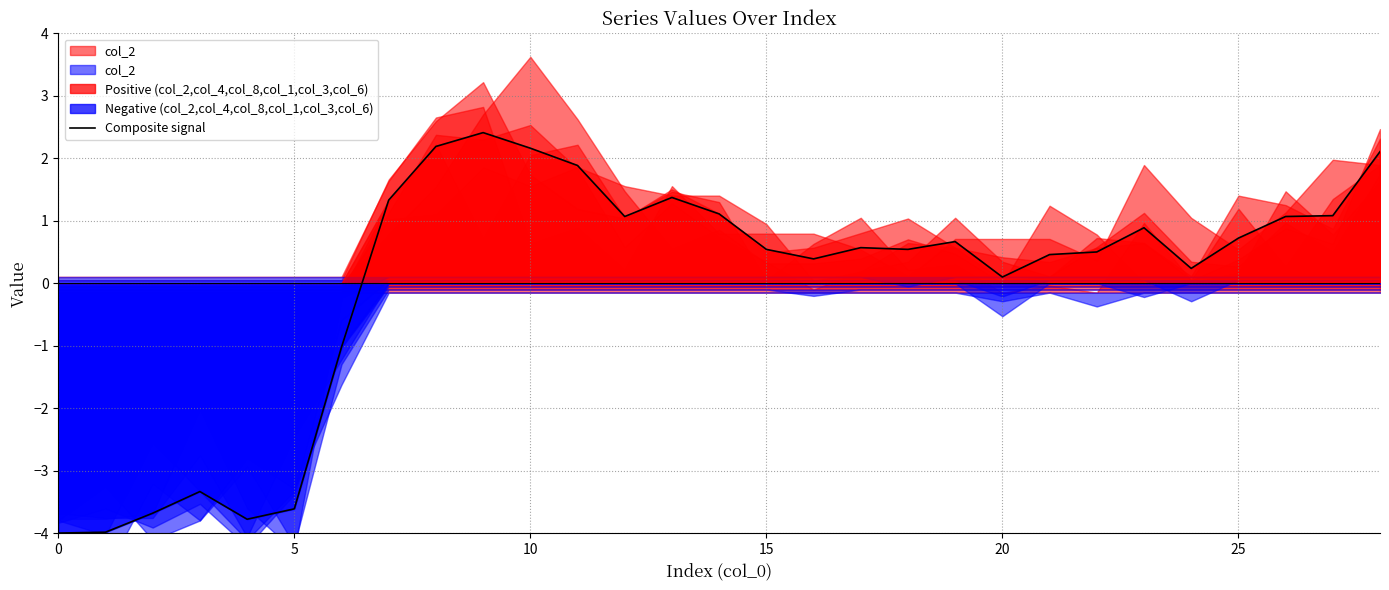

How many lines are shown in the chart?

1